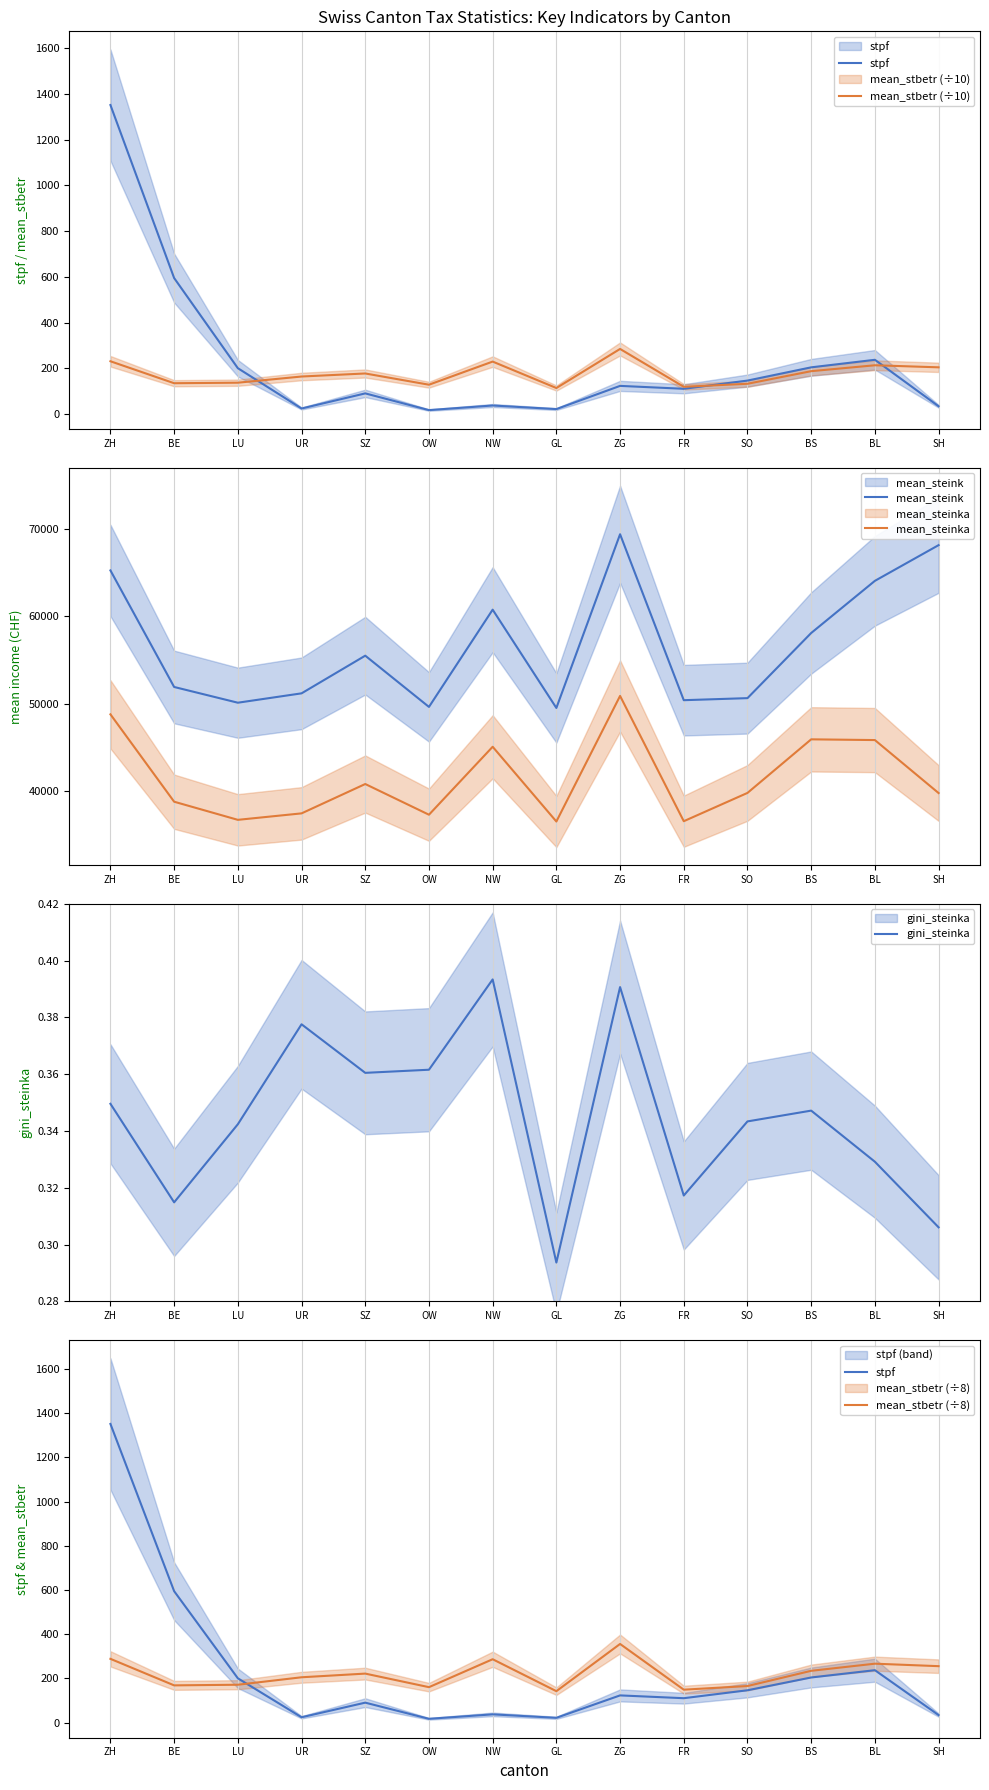

Does the chart have visible grid lines?

Yes